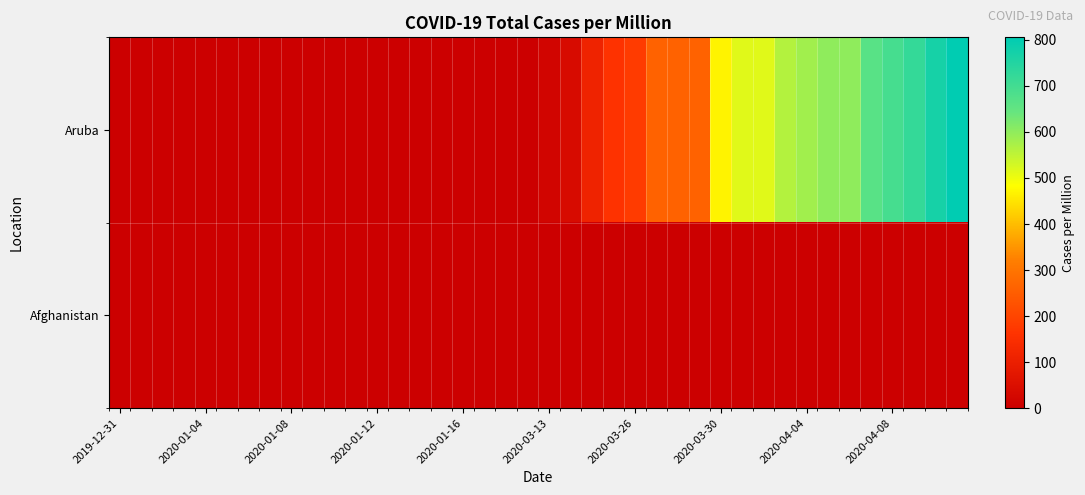

Which series has the largest total across all categories?

Aruba